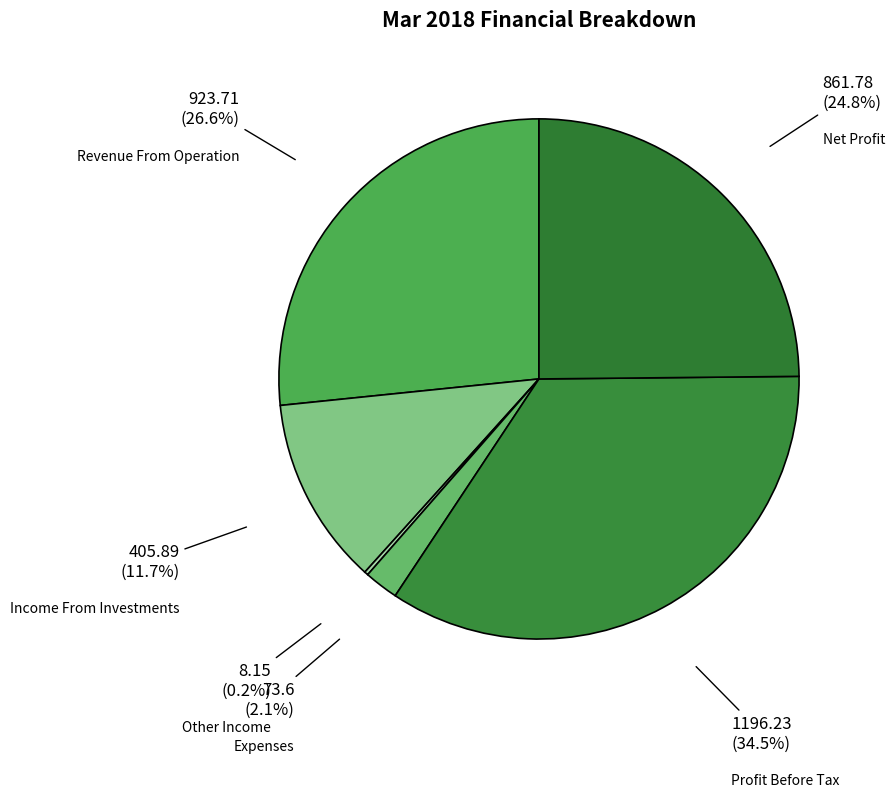

What is the largest slice in the pie chart?

Profit Before Tax